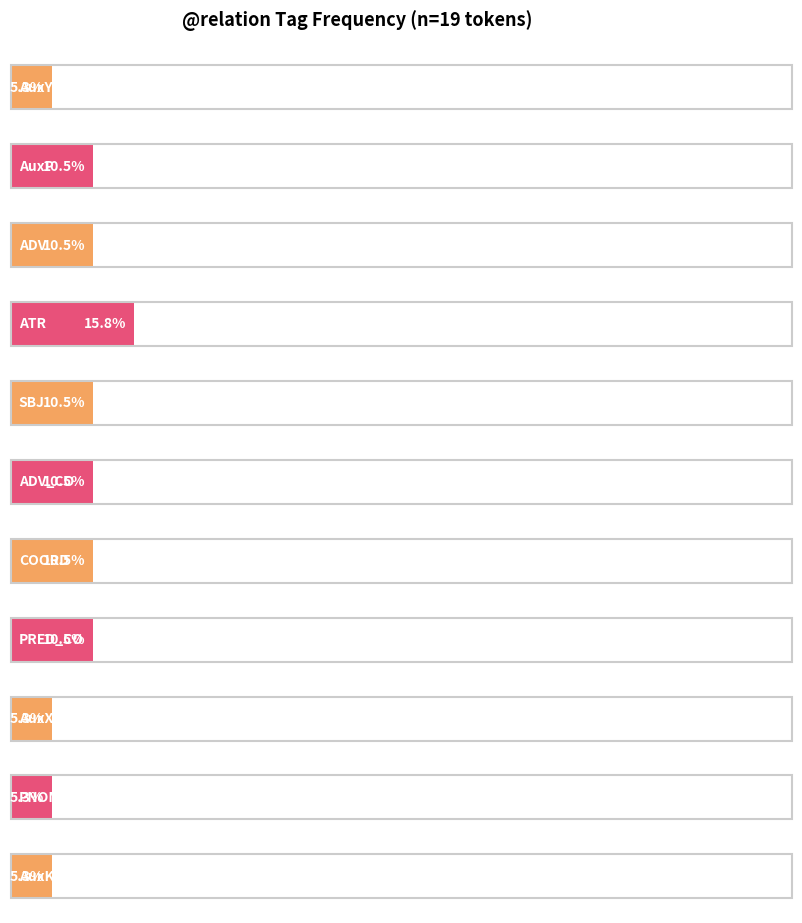

Between AuxX and AuxY, which is larger?

AuxY